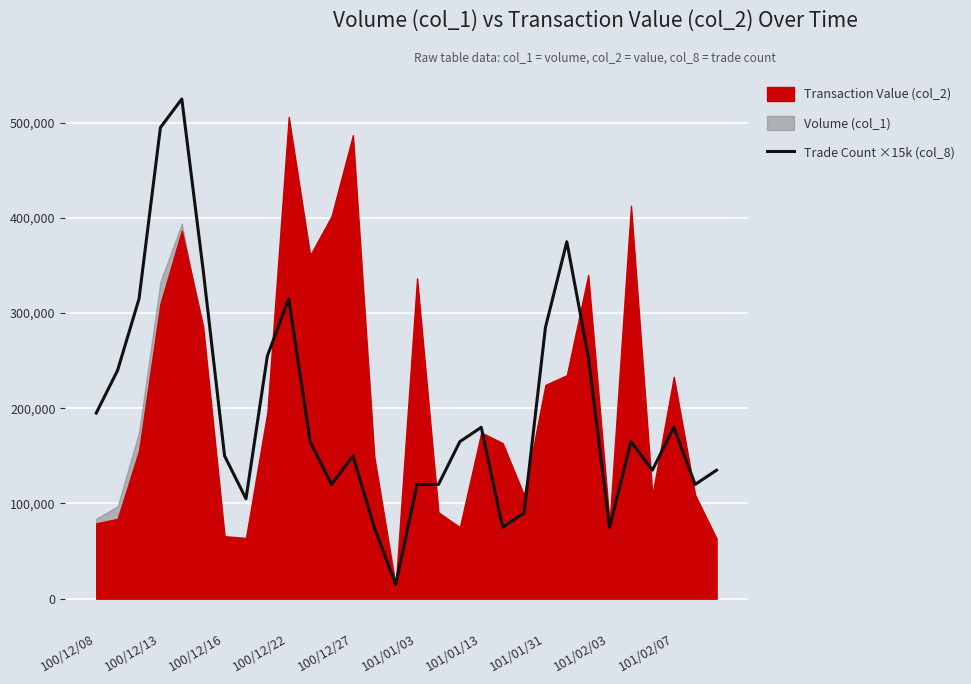

The value of Trade Count ×15k (col_8) at 101/01/13 is 261311. True or false?

False